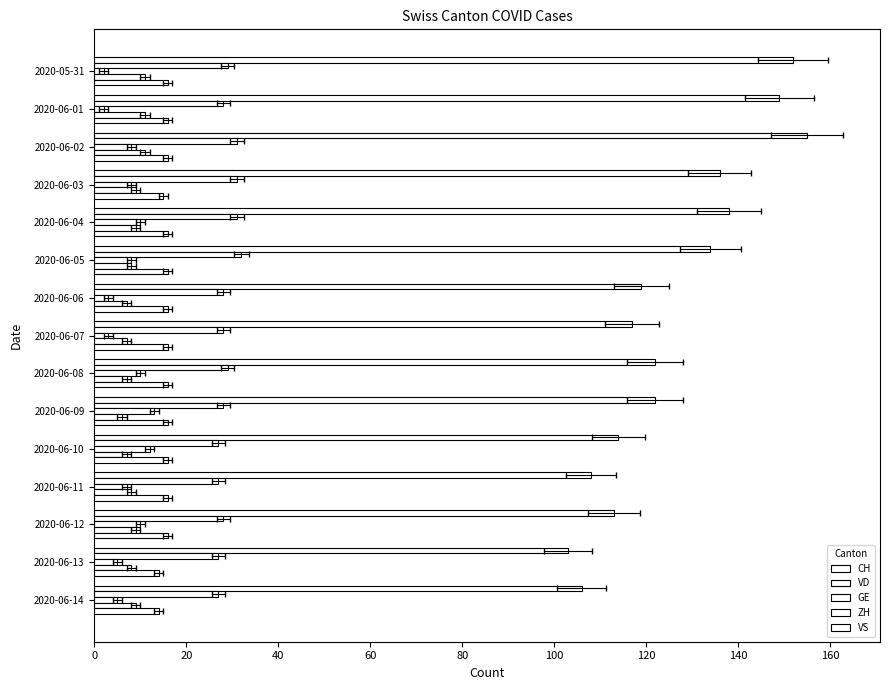

What is the difference between the CH values at 2020-06-03 and 2020-05-31?

16